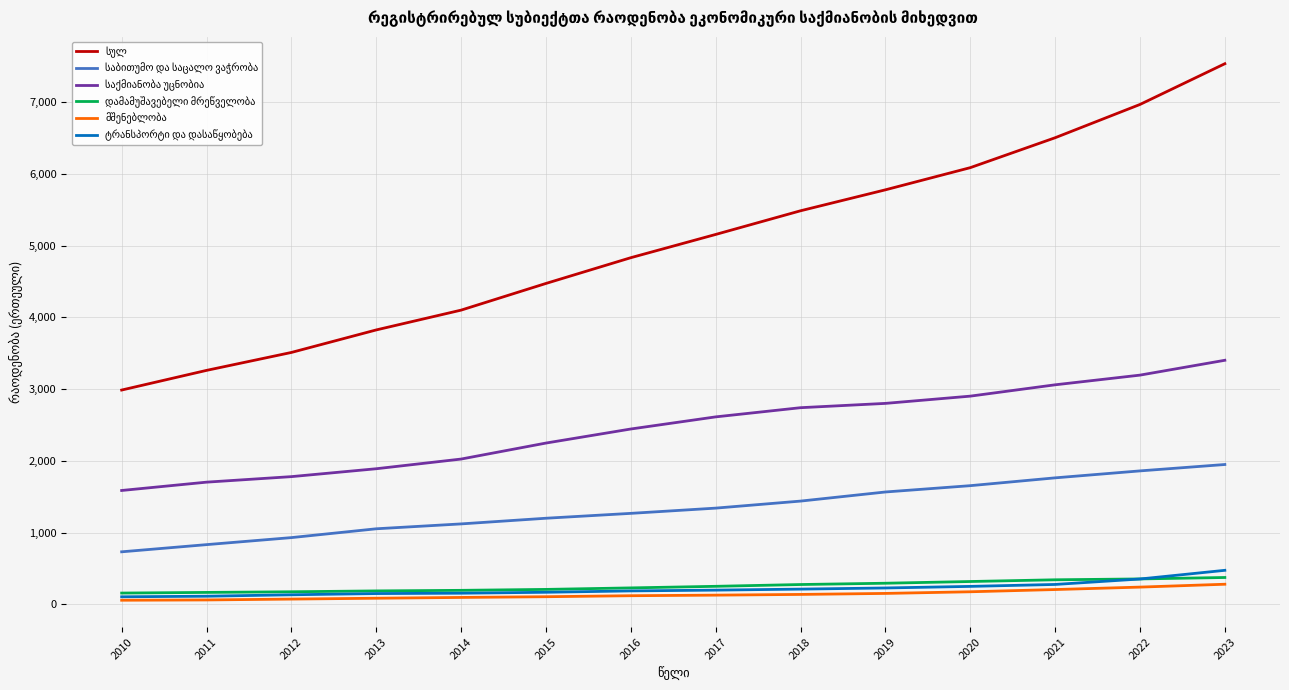

At which category is the sum across all series the highest?

2023